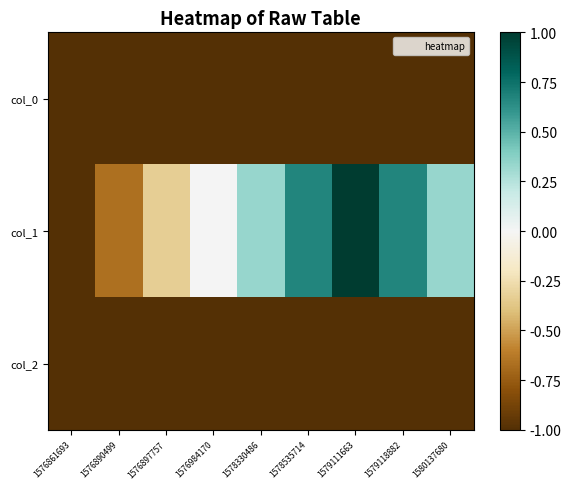

What is the total value across all series at 1576897757?

-2.3